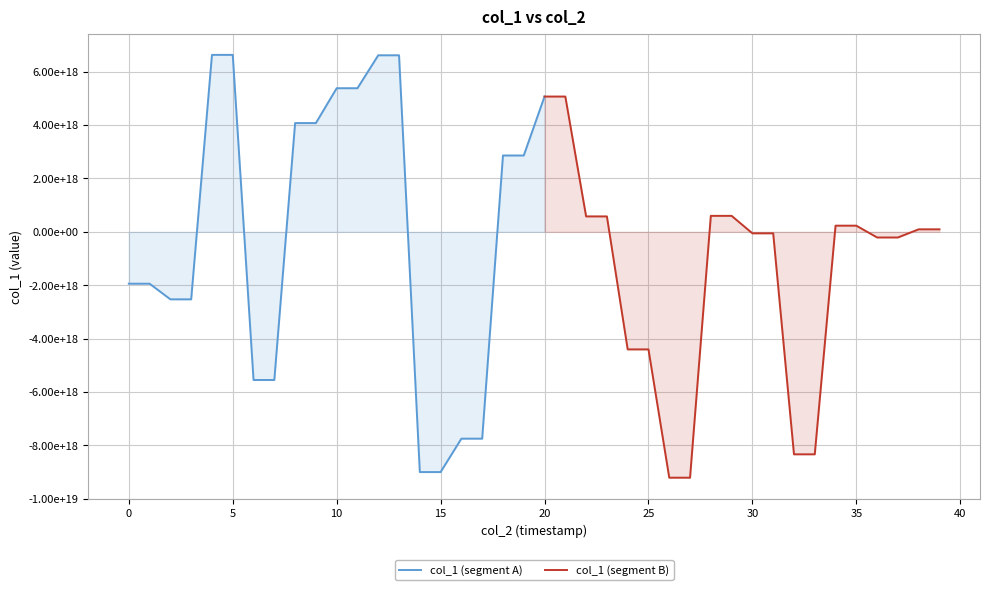

Does the chart display data point markers on the line(s)?

No